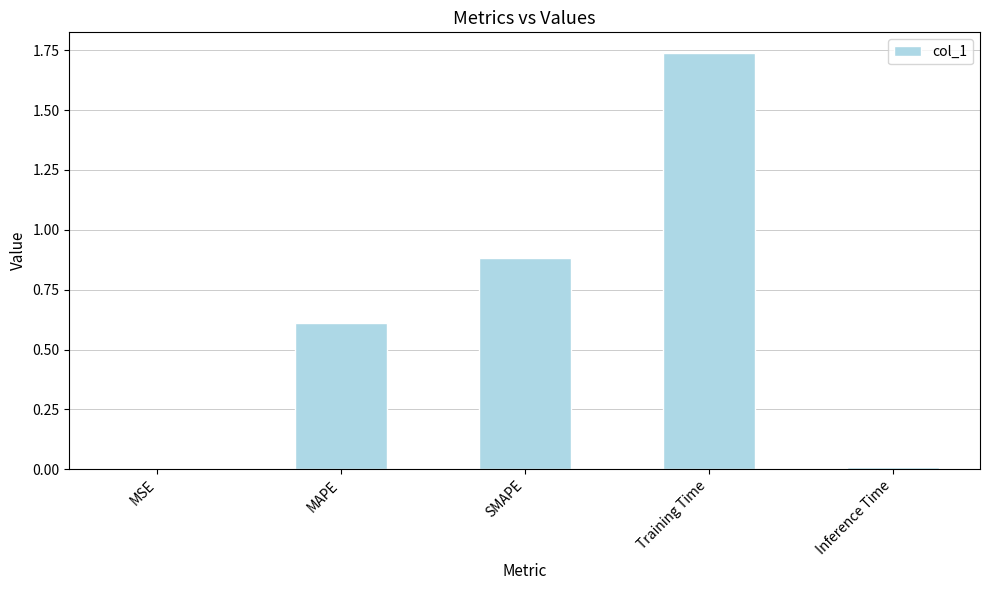

What is the change in value from MAPE to Inference Time?

-0.6